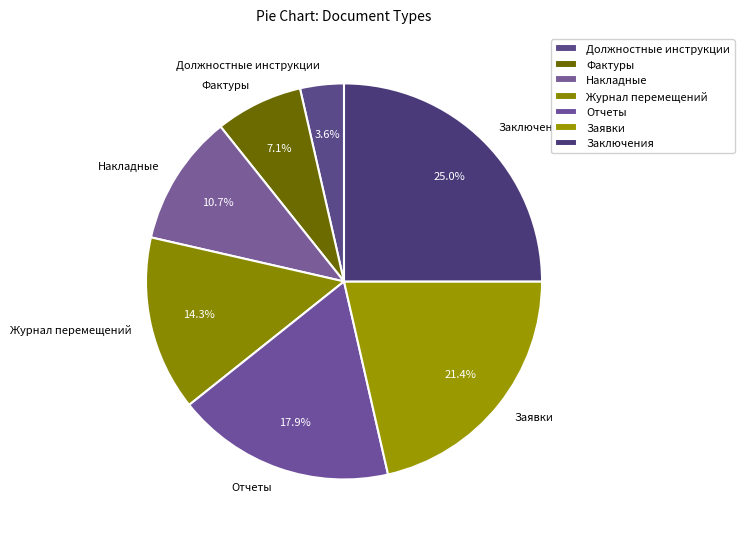

Which category has the biggest portion of the pie?

Заключения